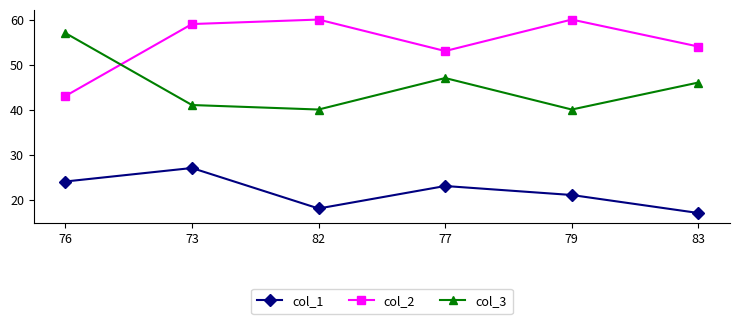

The col_3 series shows 27 at 77. True or false?

False